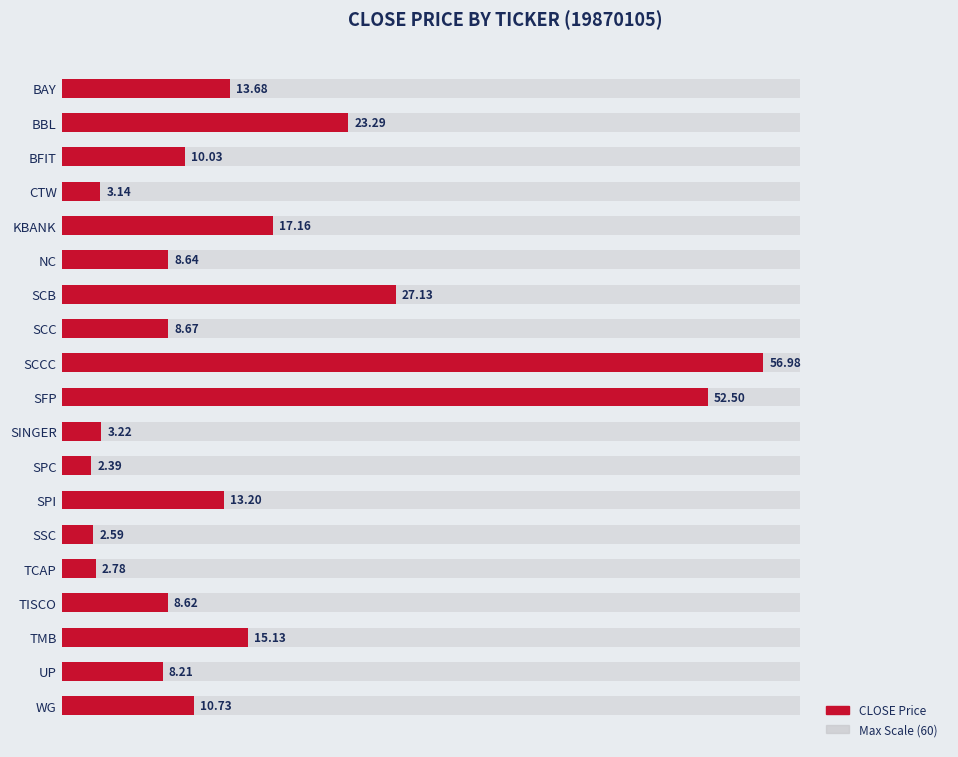

Reading right to left, extract all data points from this chart.

10.7	8.2	15.1	8.6	2.8	2.6	13.2	2.4	3.2	52.5	57.0	8.7	27.1	8.6	17.2	3.1	10.0	23.3	13.7